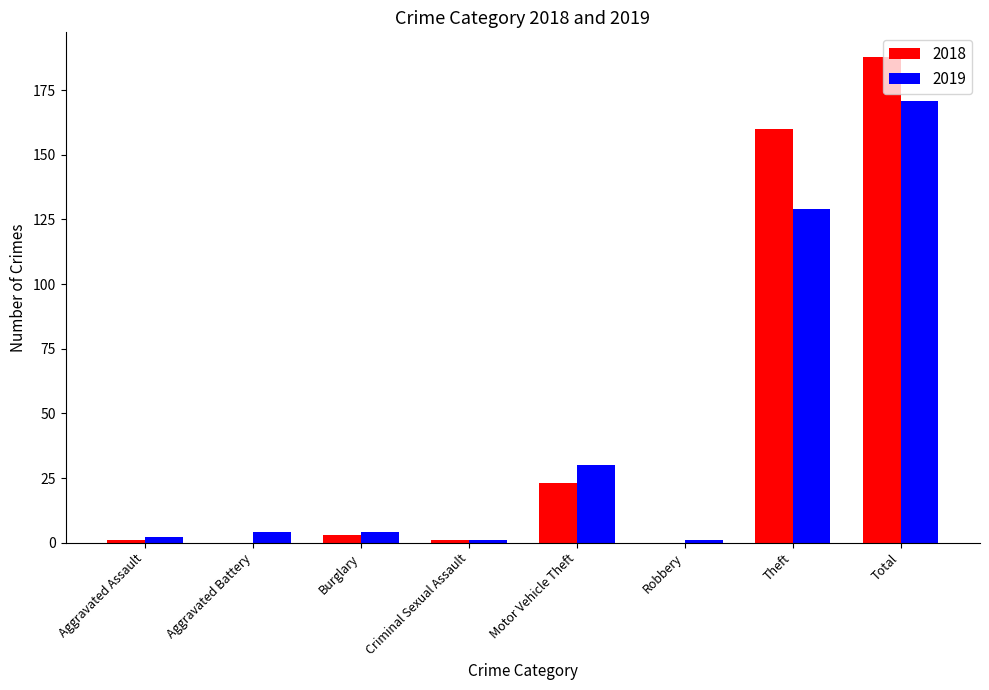

Reading right to left, what are all the values shown in this chart?

2018: 188	160	0	23	1	3	0	1
2019: 171	129	1	30	1	4	4	2